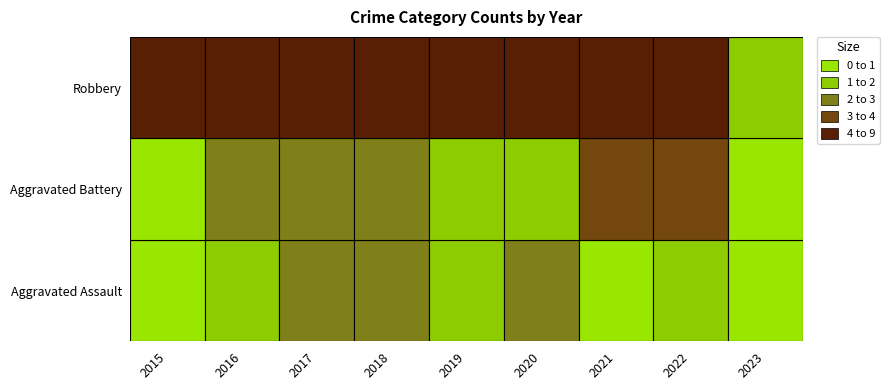

Is it true that Aggravated Assault equals 1 at 2017?

False